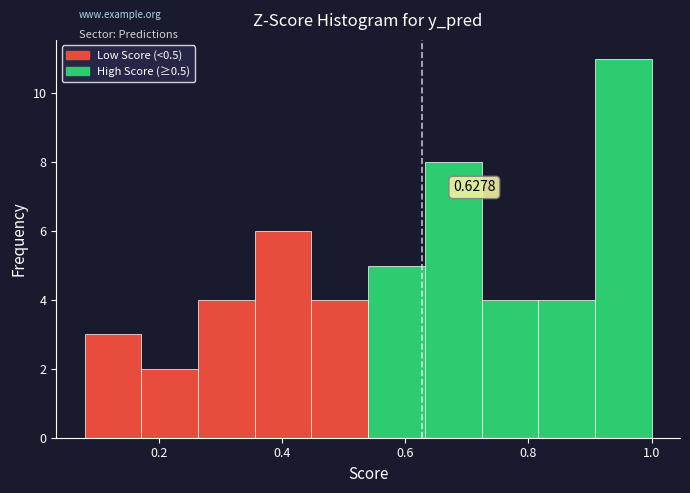

Over which range of the x-axis is the bar tallest?

0.908 to 1.000